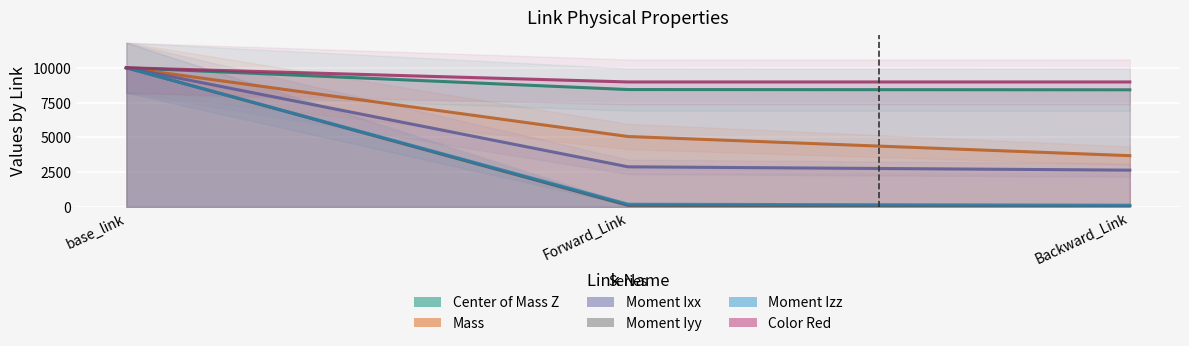

Which series has the largest total across all categories?

Color Red